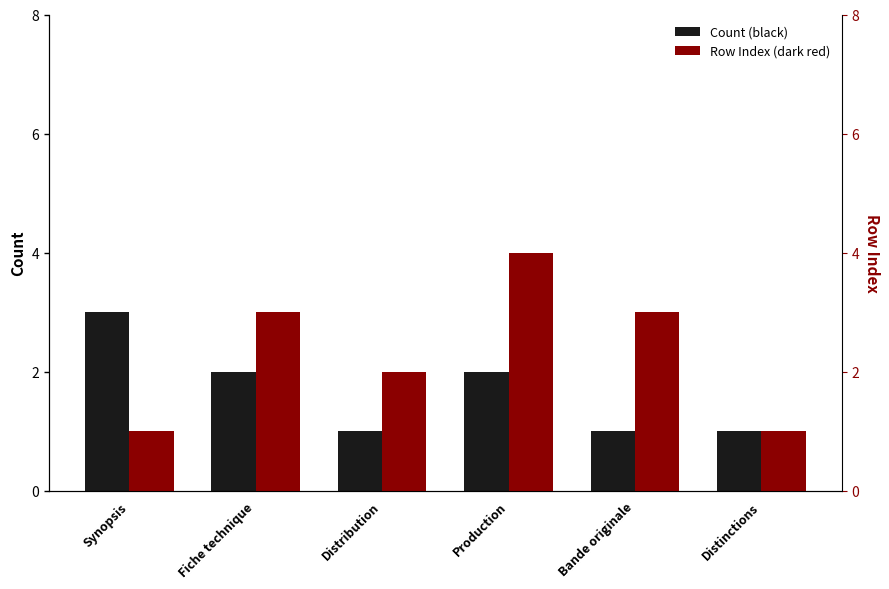

Does the chart contain any negative values?

No